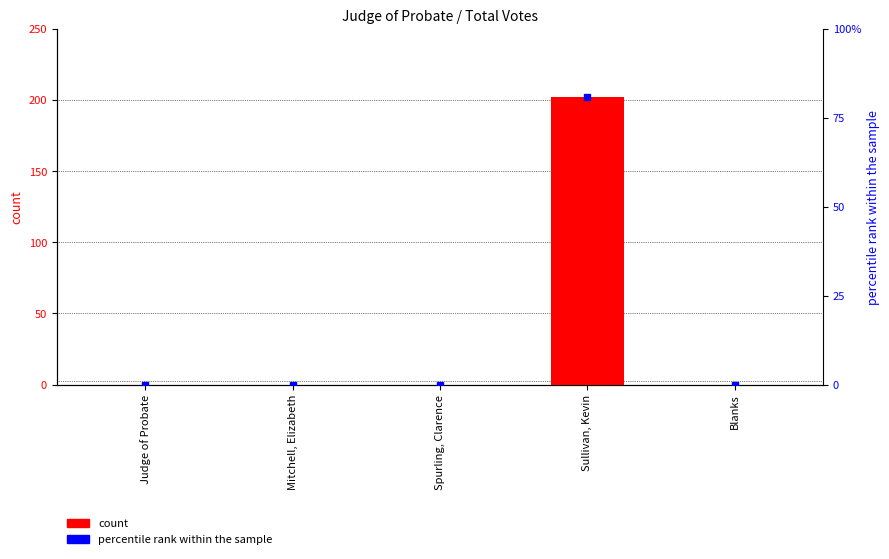

At which label is the value closest to 101?

Judge of Probate